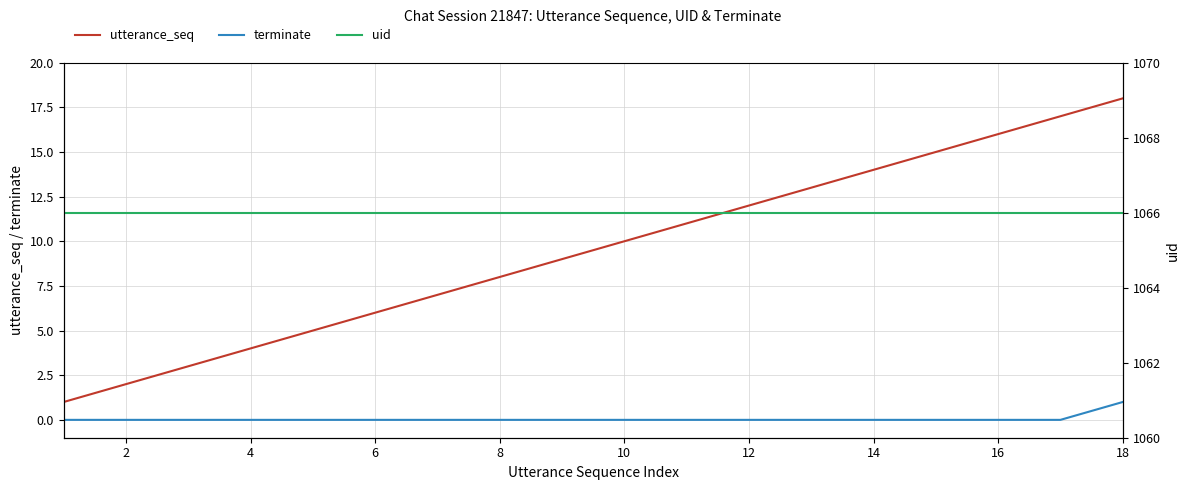

How many lines are shown in the chart?

3